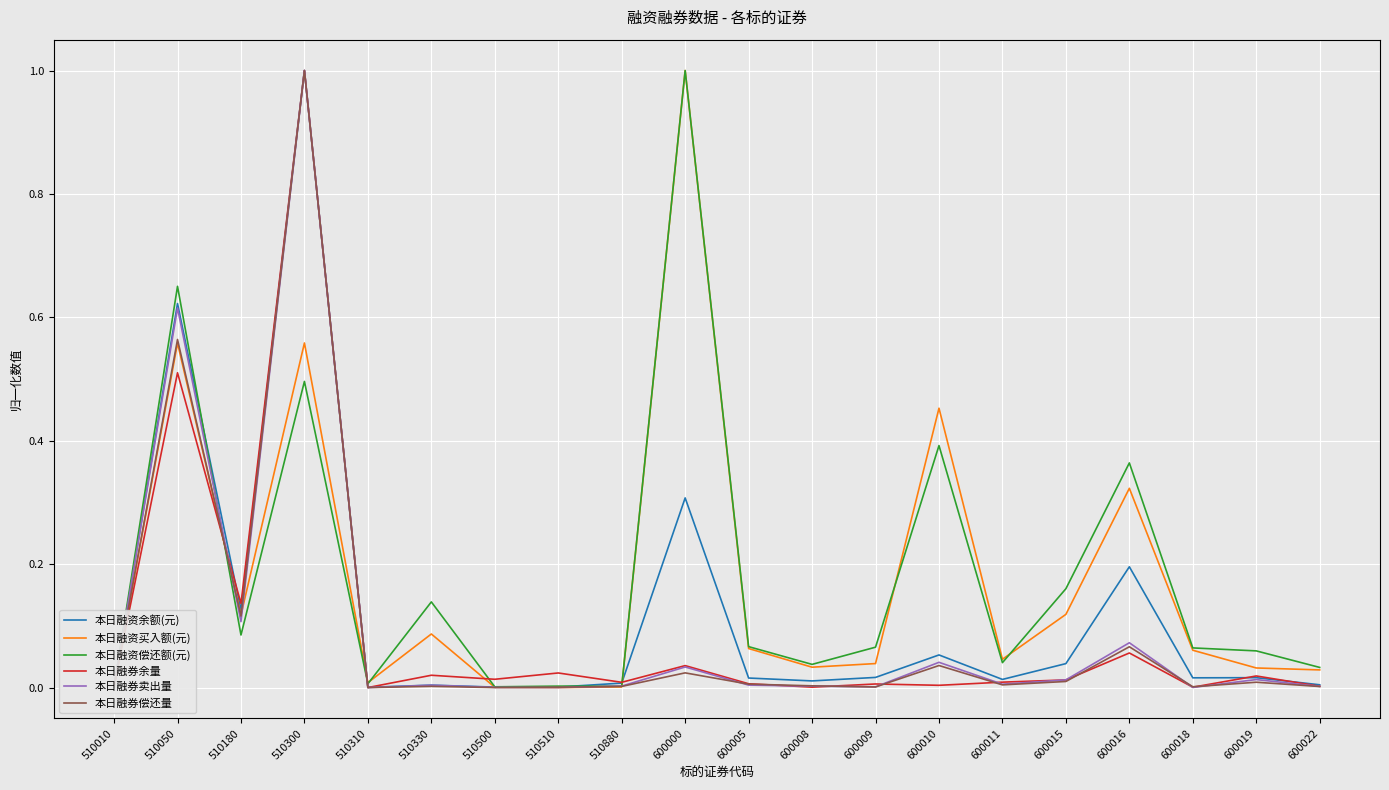

At how many categories does at least one series exceed 0?

20